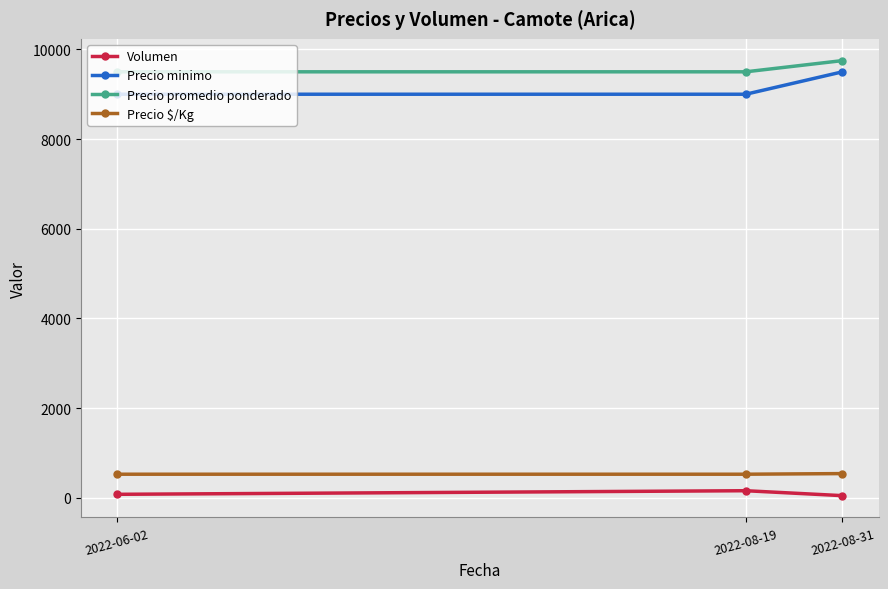

What is the spread (max minus min) of values at 2022-08-31?

9700